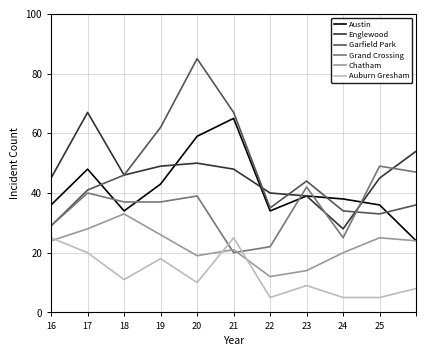

How many Auburn Gresham values are between 5 and 20?

9